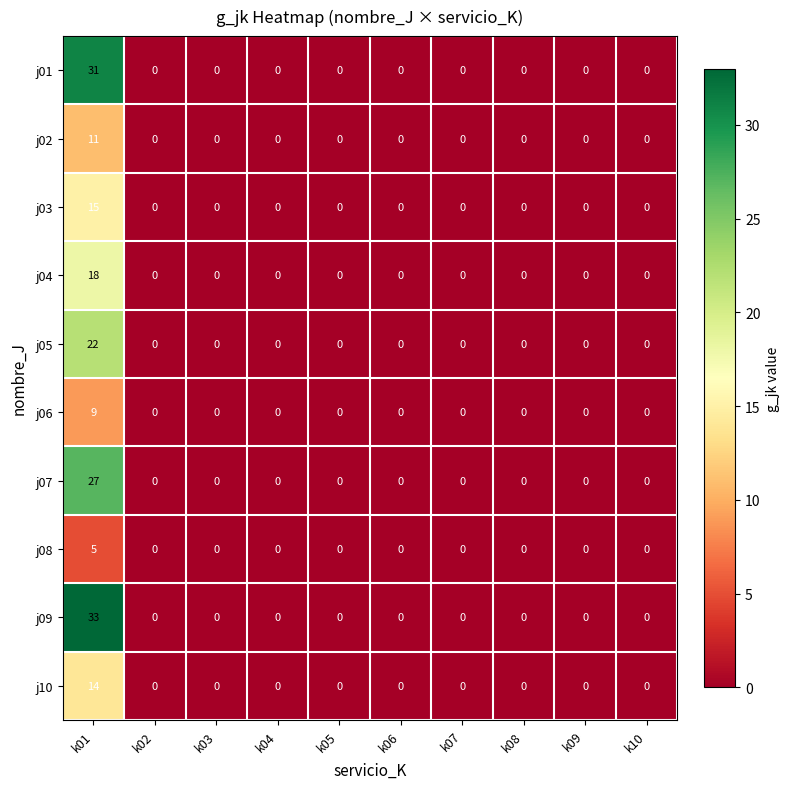

Which label corresponds to the largest value in the chart?

k01